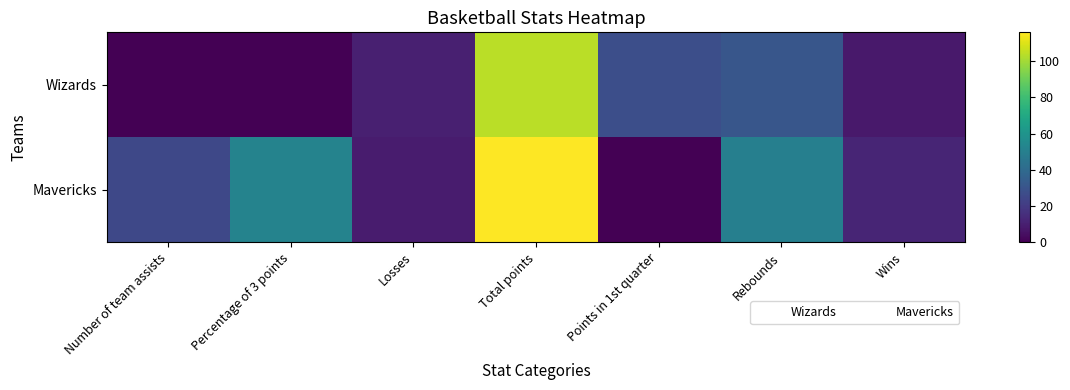

Which label corresponds to the smallest value in the chart?

Number of team assists